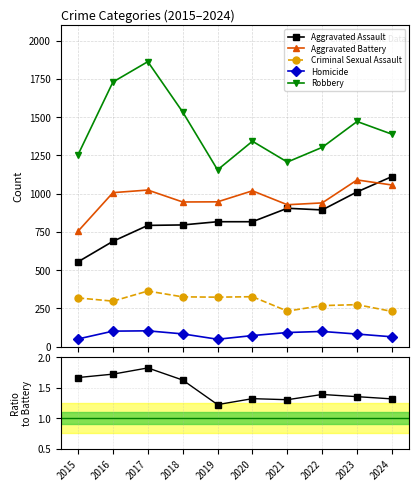

What is the sum of all Aggravated Assault values?

8380